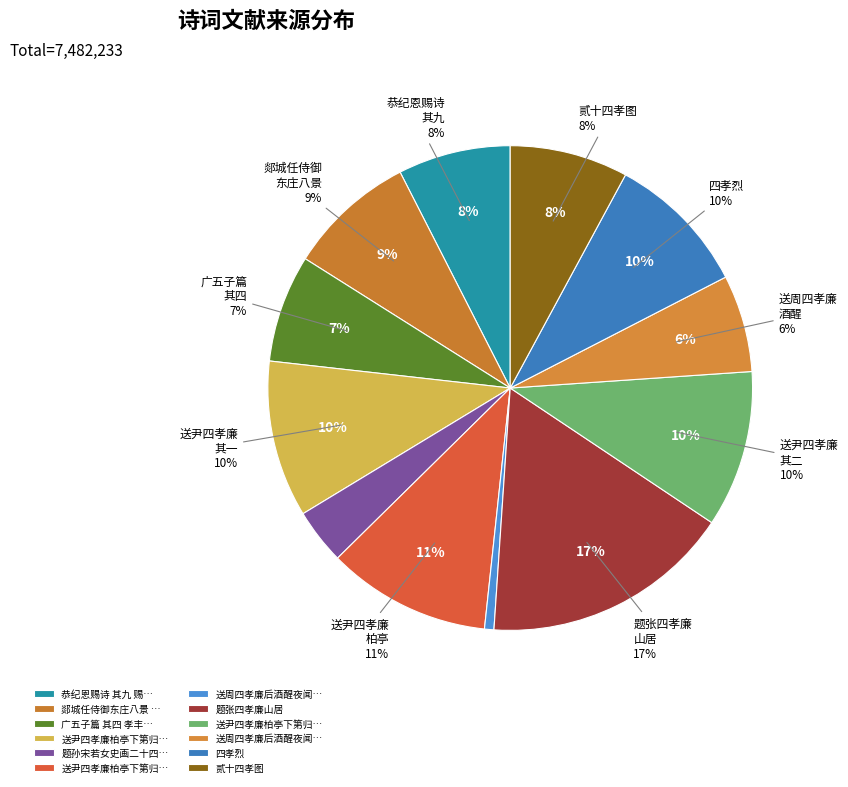

Count the number of slices in the pie.

12